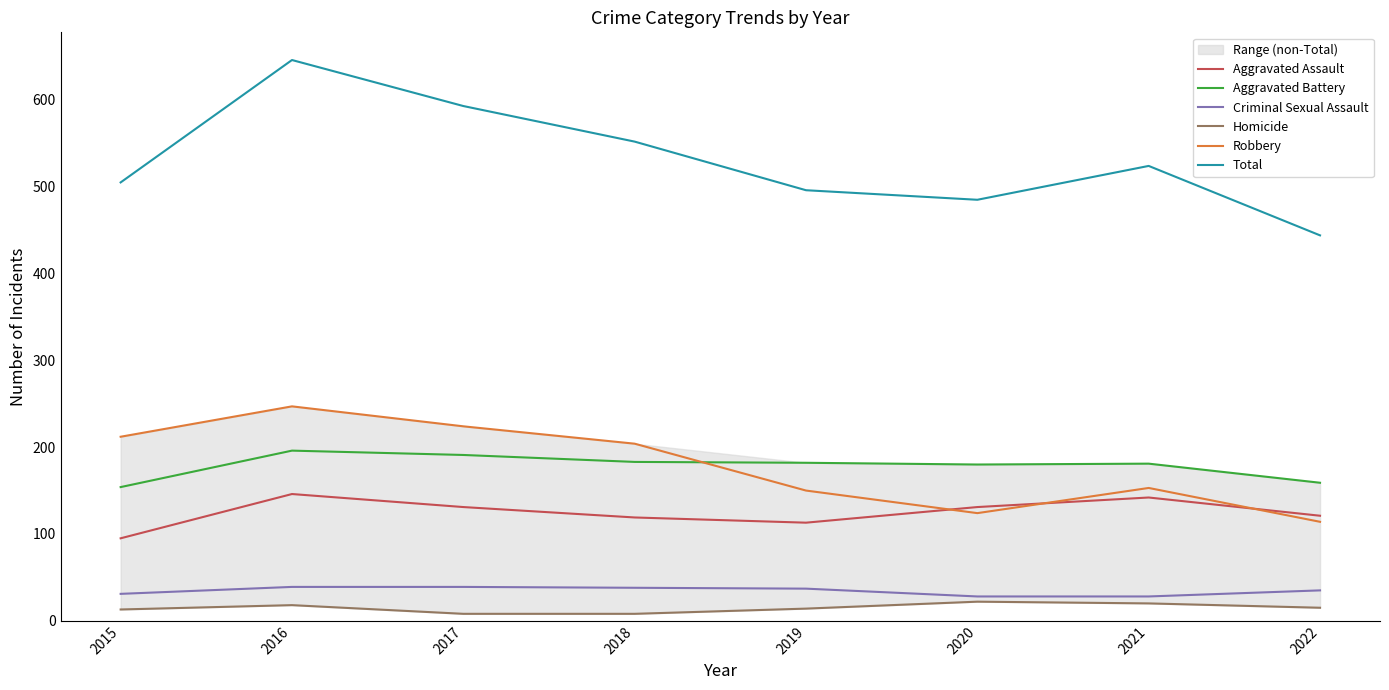

True or false: Robbery has a value of 212 at 2015.

True